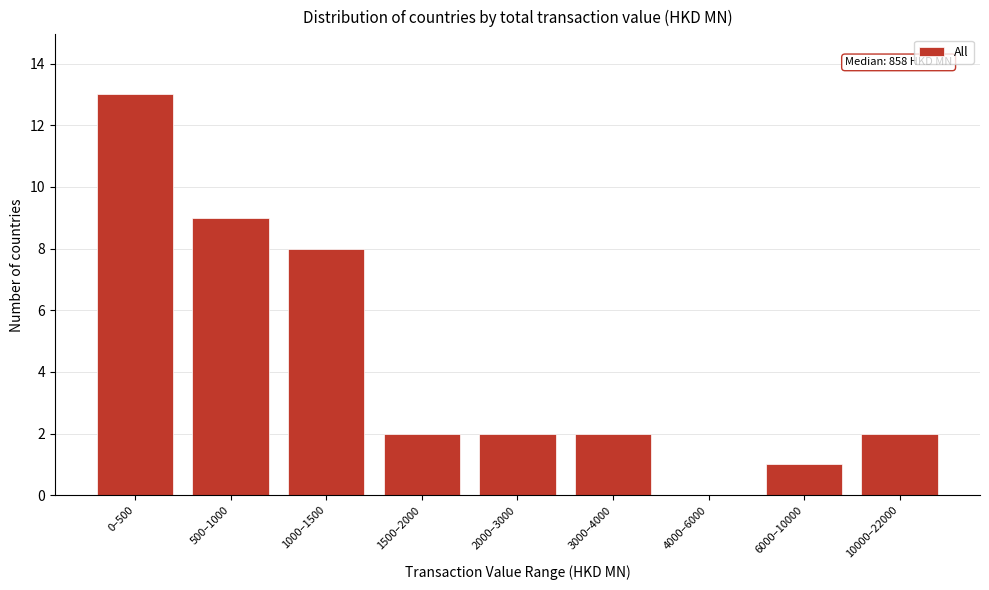

Reading left to right, extract all data points from this chart.

0–500=13	500–1000=9	1000–1500=8	1500–2000=2	2000–3000=2	3000–4000=2	4000–6000=0	6000–10000=1	10000–22000=2